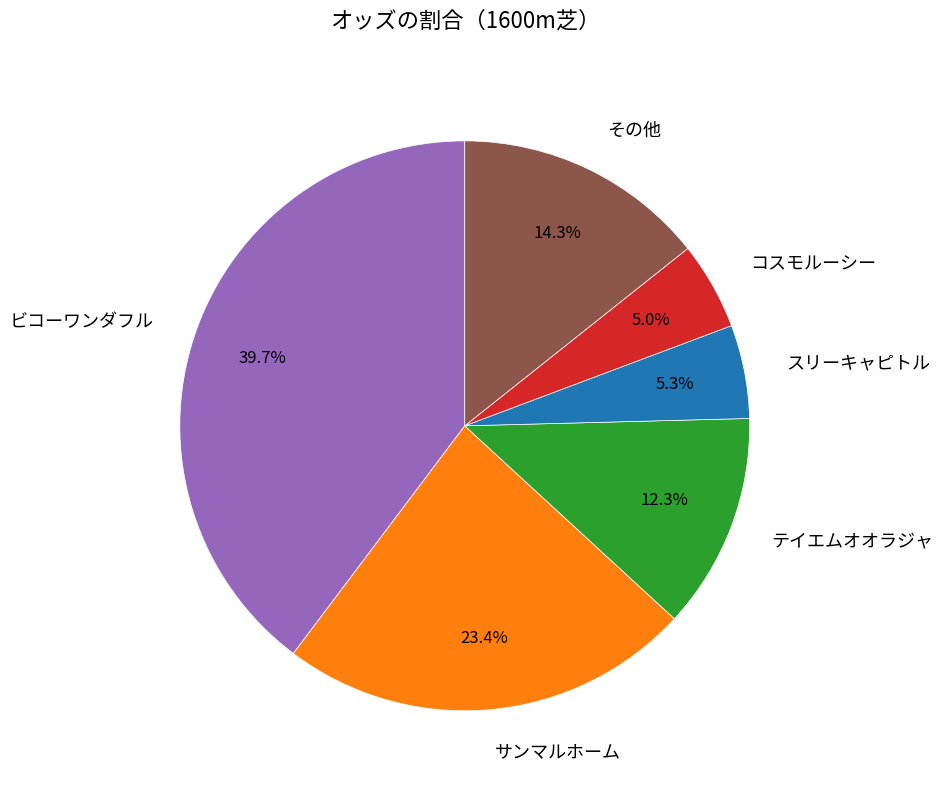

Which category has the biggest portion of the pie?

ビコーワンダフル